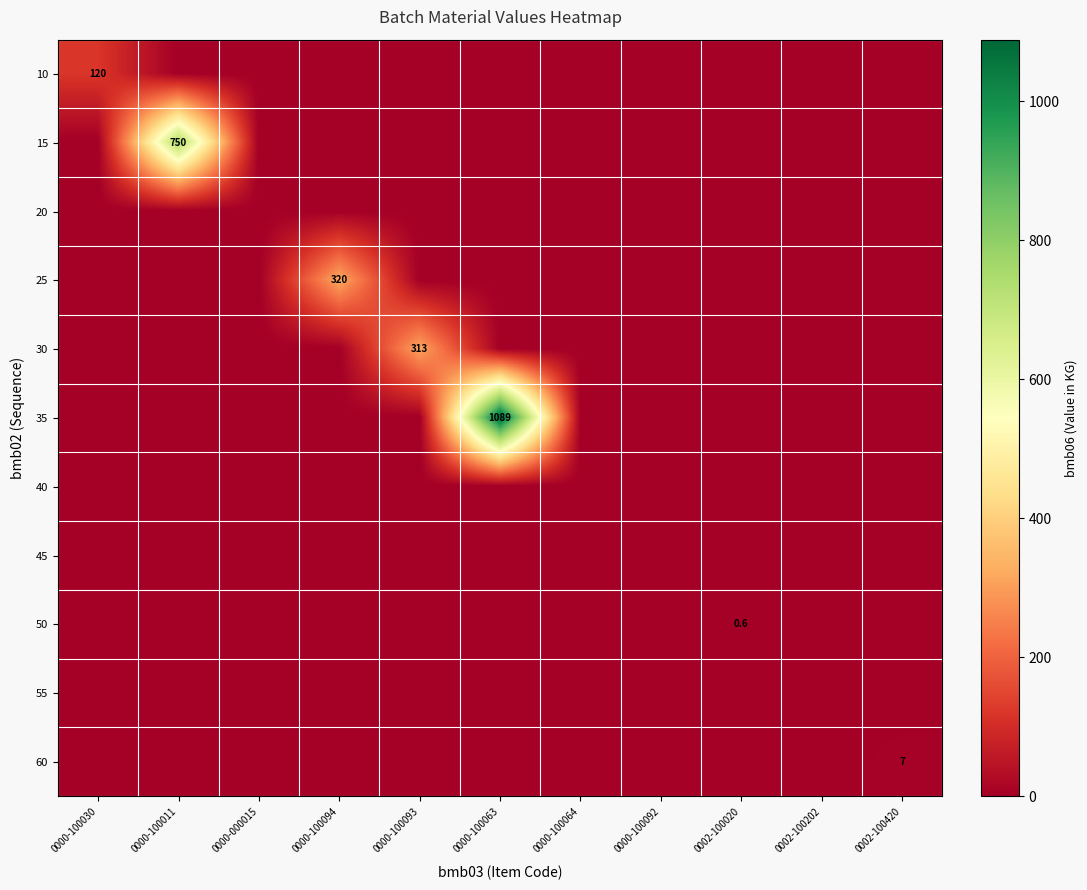

At which category is the sum across all series the highest?

0000-100063